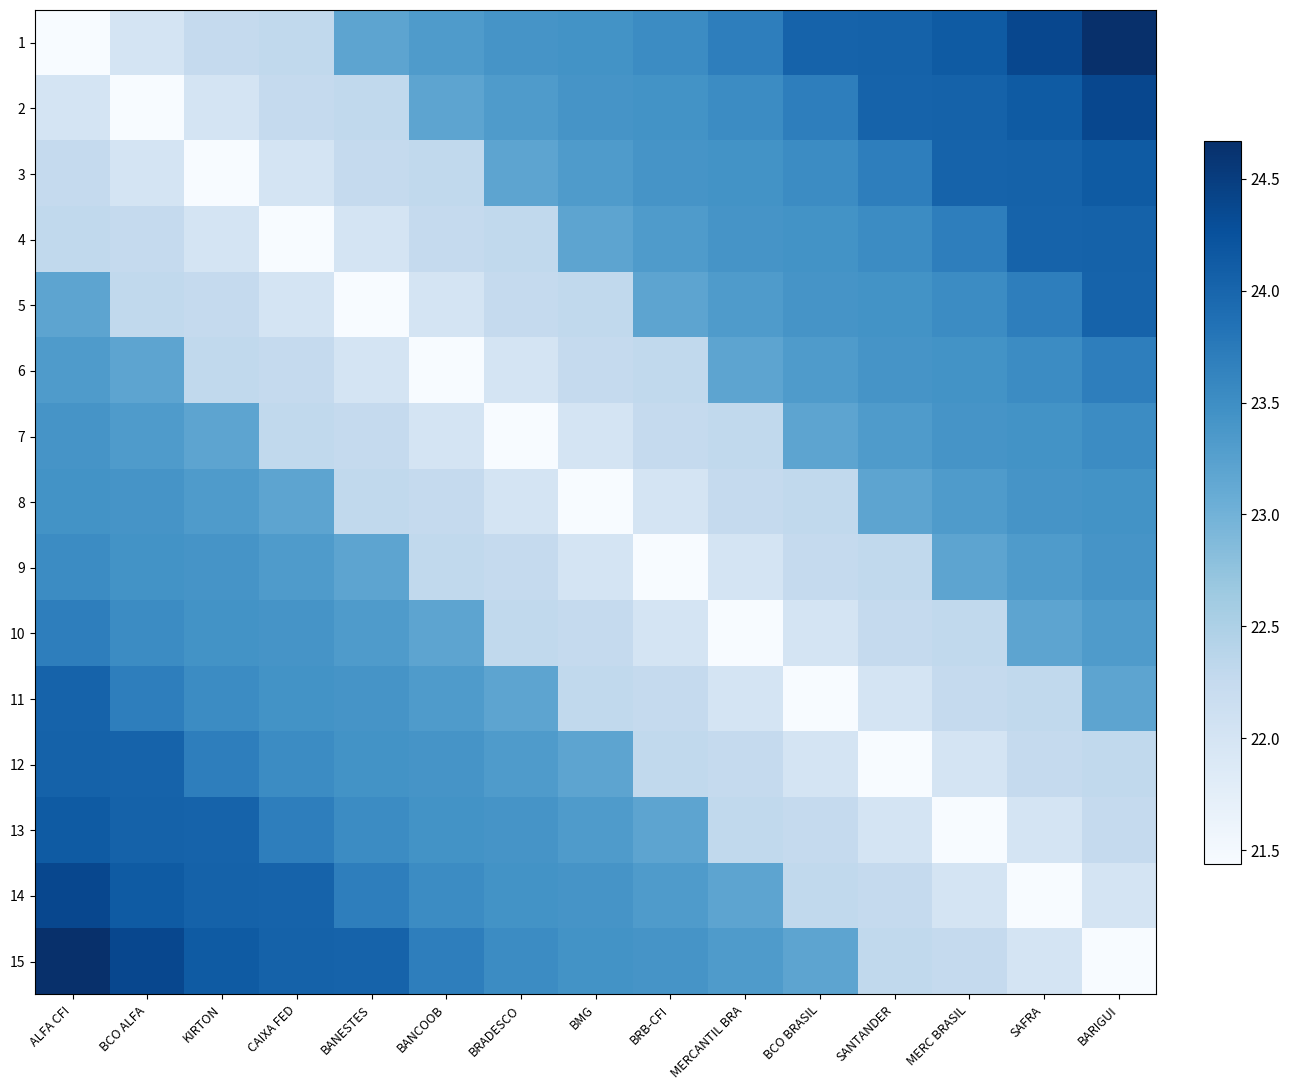

How many series are shown in this chart?

15